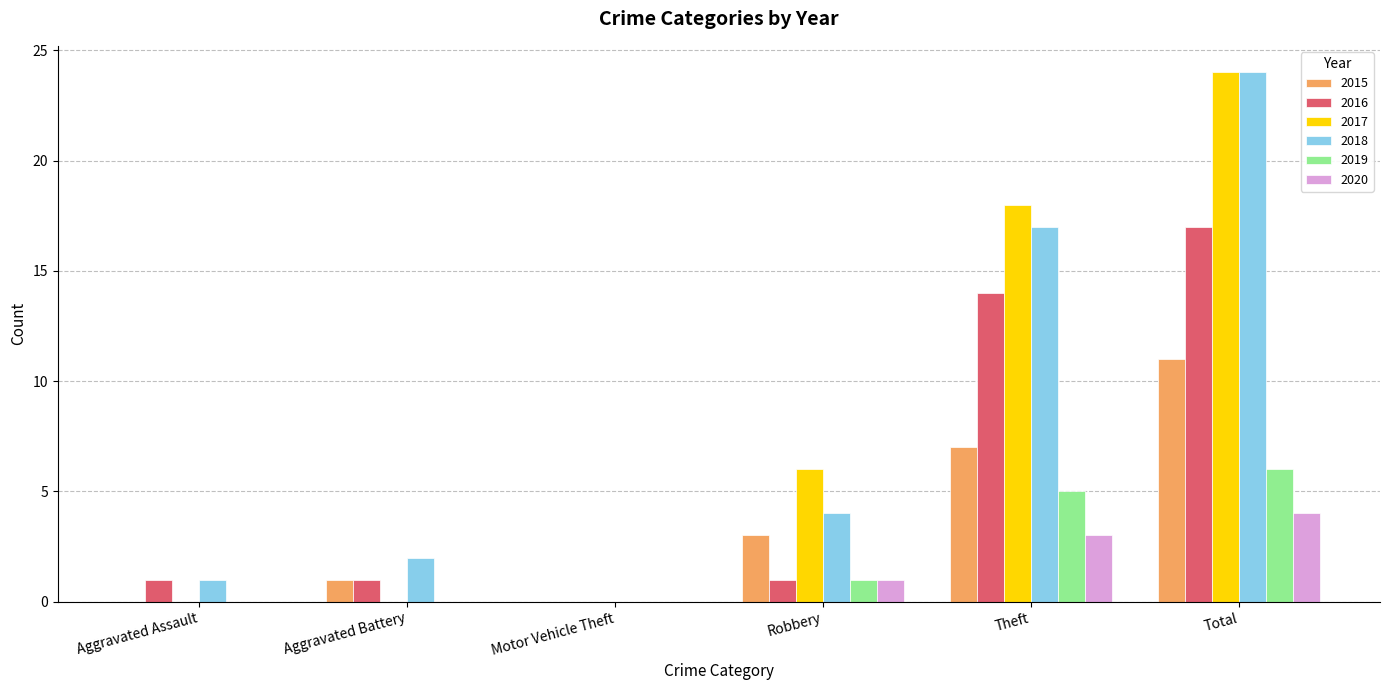

Reading left to right, transcribe all the data shown in this chart.

2015: Aggravated Assault=0	Aggravated Battery=1	Motor Vehicle Theft=0	Robbery=3	Theft=7	Total=11
2016: Aggravated Assault=1	Aggravated Battery=1	Motor Vehicle Theft=0	Robbery=1	Theft=14	Total=17
2017: Aggravated Assault=0	Aggravated Battery=0	Motor Vehicle Theft=0	Robbery=6	Theft=18	Total=24
2018: Aggravated Assault=1	Aggravated Battery=2	Motor Vehicle Theft=0	Robbery=4	Theft=17	Total=24
2019: Aggravated Assault=0	Aggravated Battery=0	Motor Vehicle Theft=0	Robbery=1	Theft=5	Total=6
2020: Aggravated Assault=0	Aggravated Battery=0	Motor Vehicle Theft=0	Robbery=1	Theft=3	Total=4